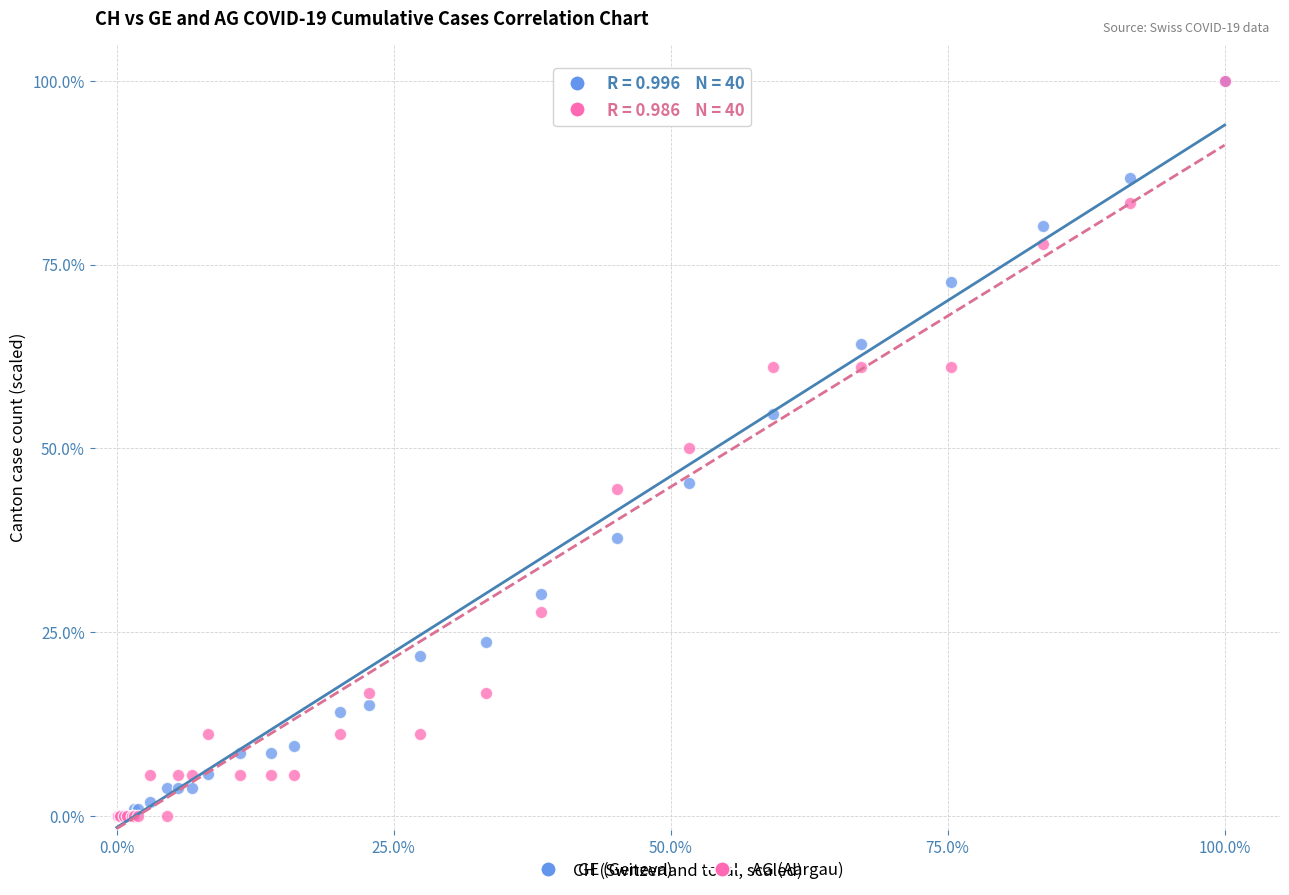

What are all the series names shown in the legend?

GE (Geneva), AG (Aargau)